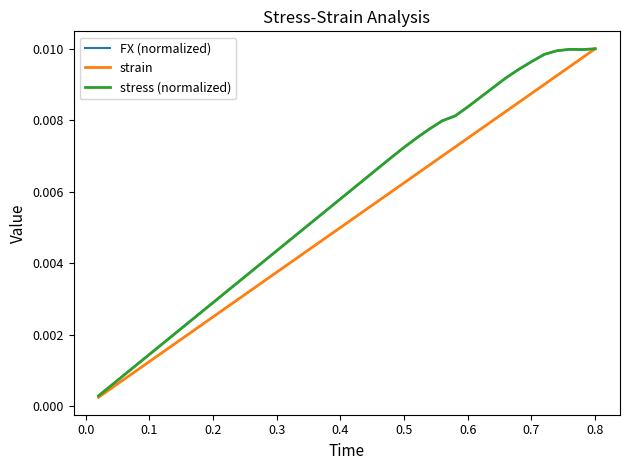

Does the chart have visible grid lines?

No